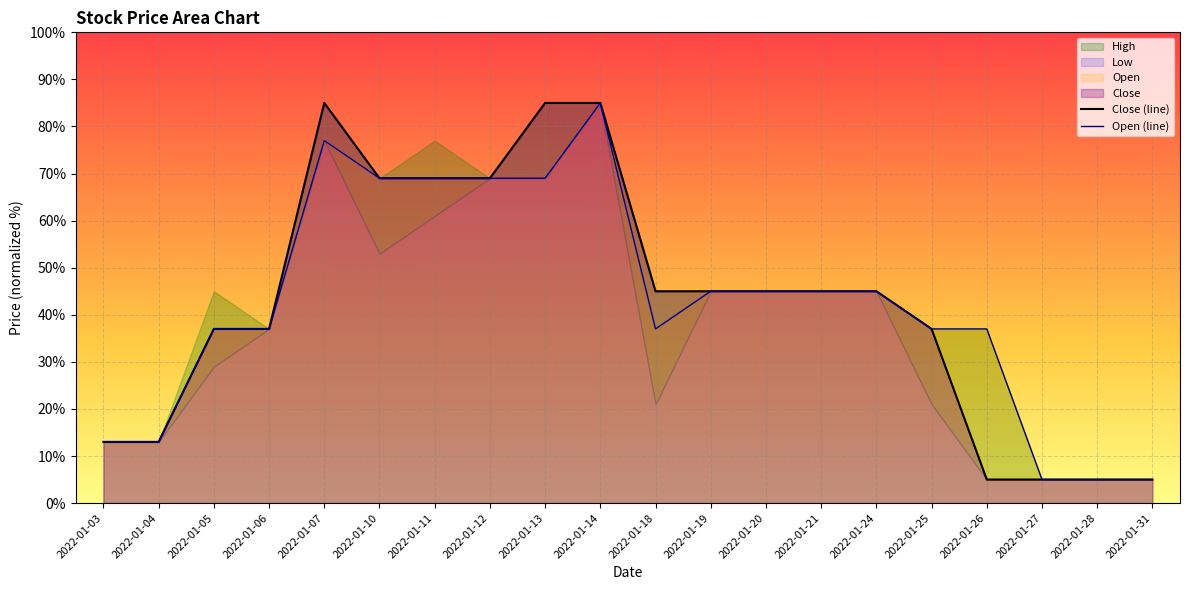

Is the value of Close (line) at 2022-01-03 greater than the value of Open (line) at 2022-01-21?

No